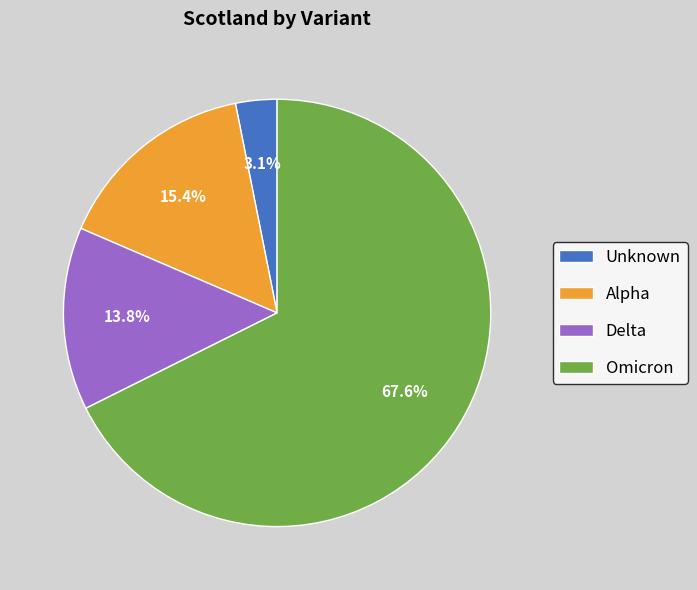

How many slices are in this pie chart?

4